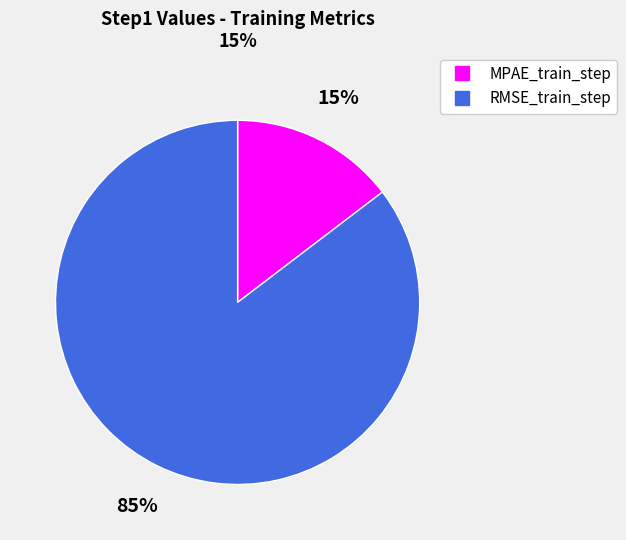

How many segments does this pie chart have?

2